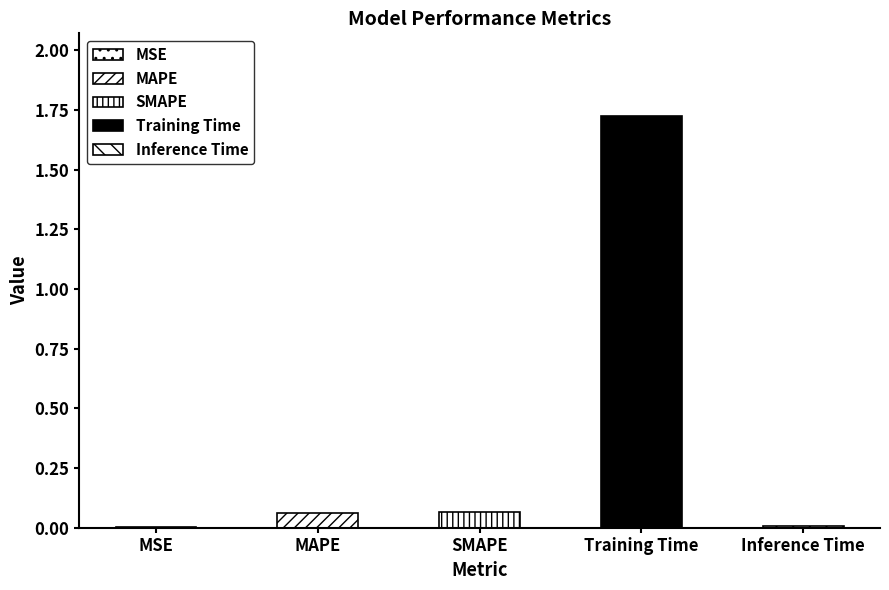

Are the bars horizontal?

No